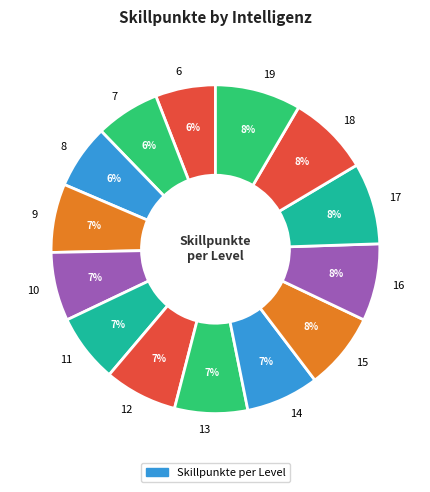

Approximately how many times larger is the value at 13 compared to 14?

1.0